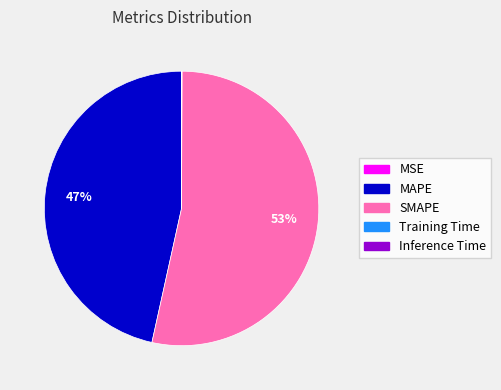

To the nearest percent, what portion does SMAPE represent?

53%